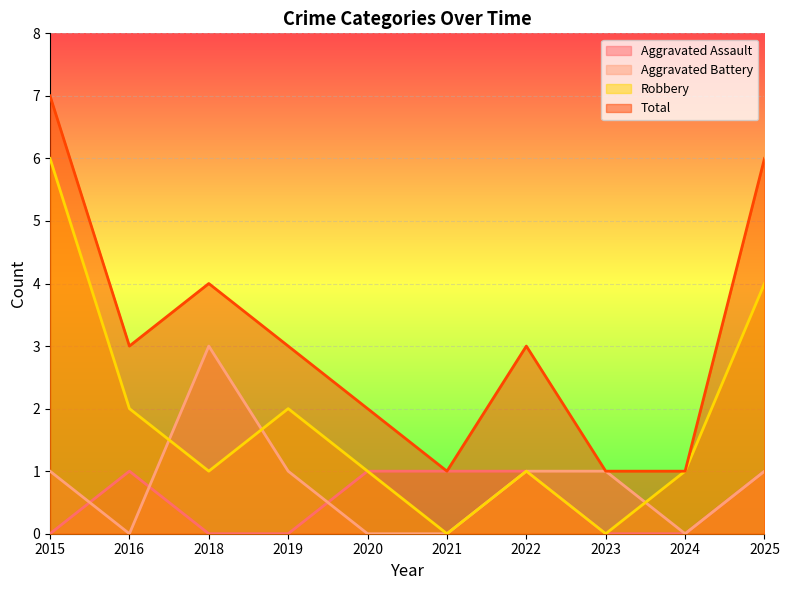

True or false: Aggravated Assault has more than 1 points higher than both neighbors.

False